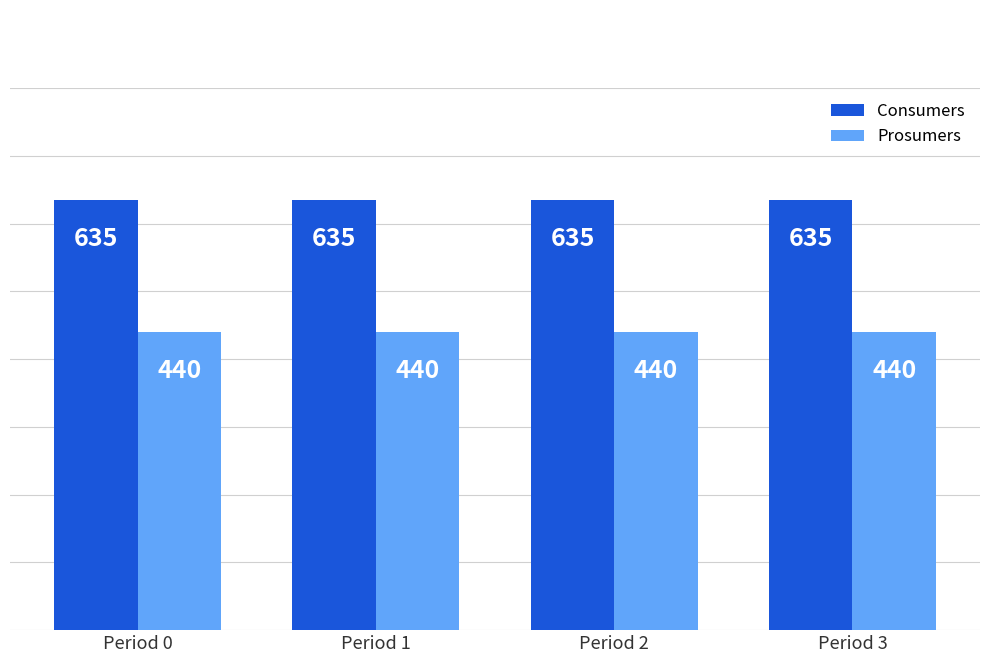

Does the chart contain any negative values?

No